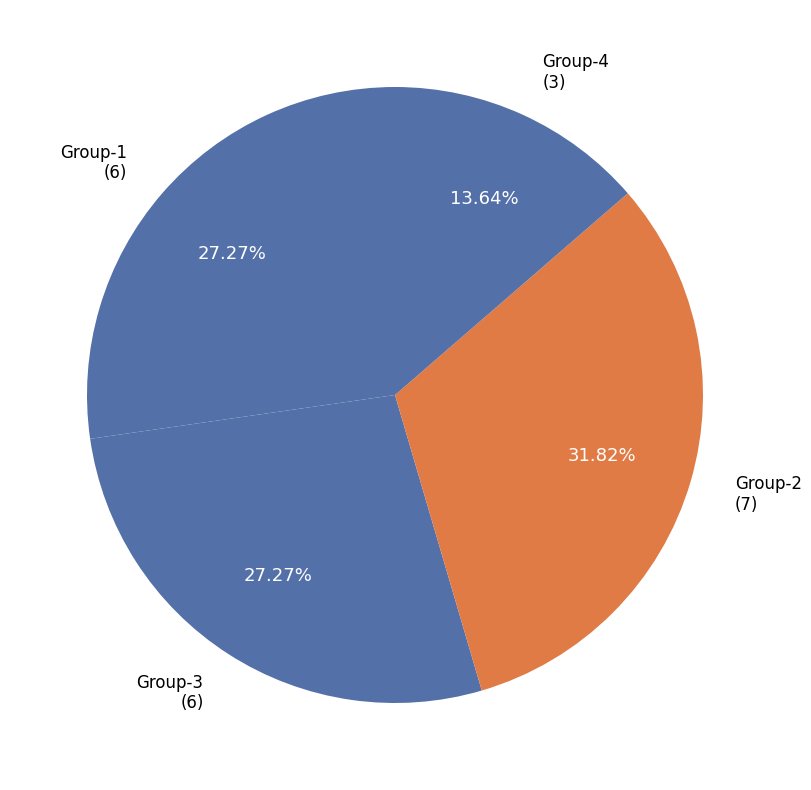

To the nearest percent, what percentage of the pie is Group-3?

27%